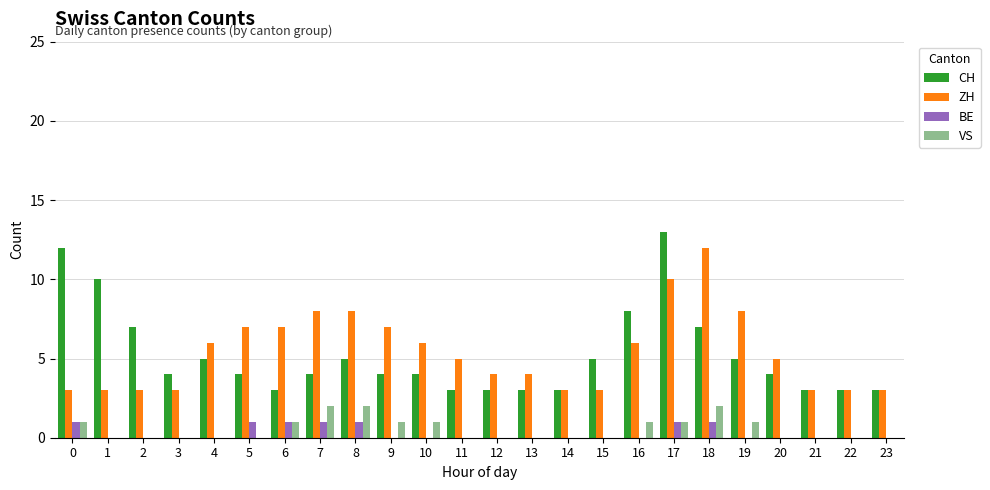

What is the greatest value displayed?

13